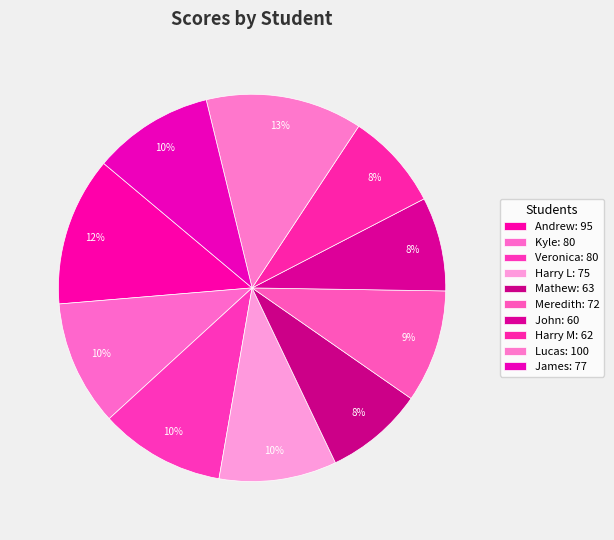

Is it true that Andrew is 3% of the pie?

False